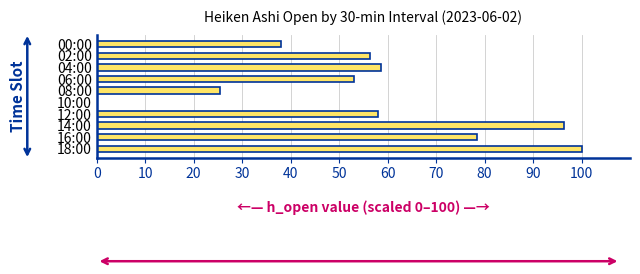

What is the sum of all values?

564.7